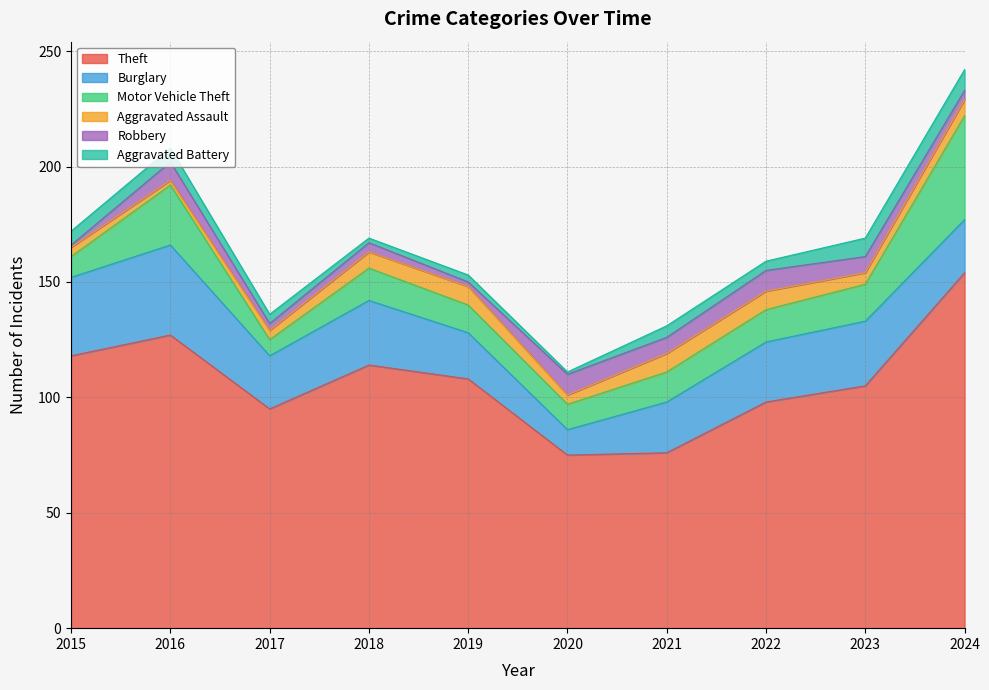

How many Robbery values are between 3 and 8?

6